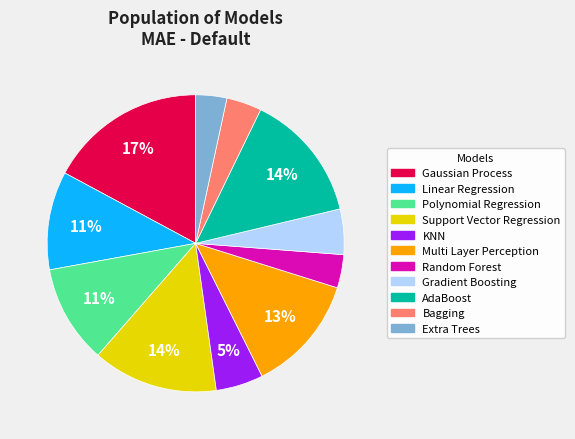

True or false: Extra Trees accounts for 3% of the total.

True